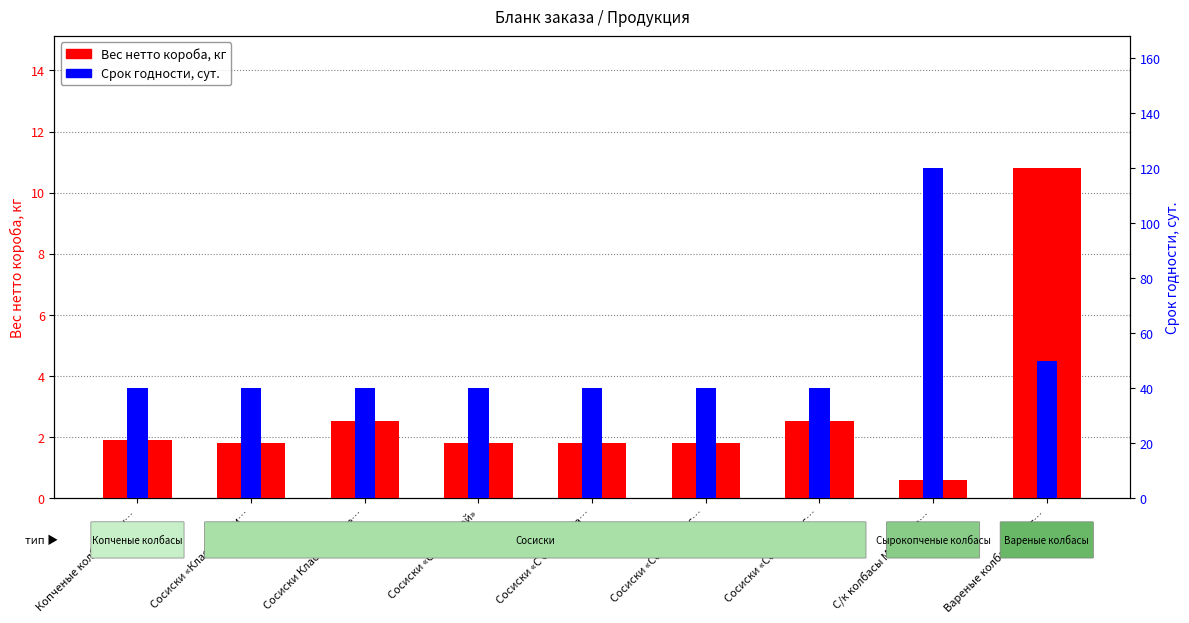

Is it true that Срок годности, сут. equals 50.0 at Вареные колбасы Докт…?

True